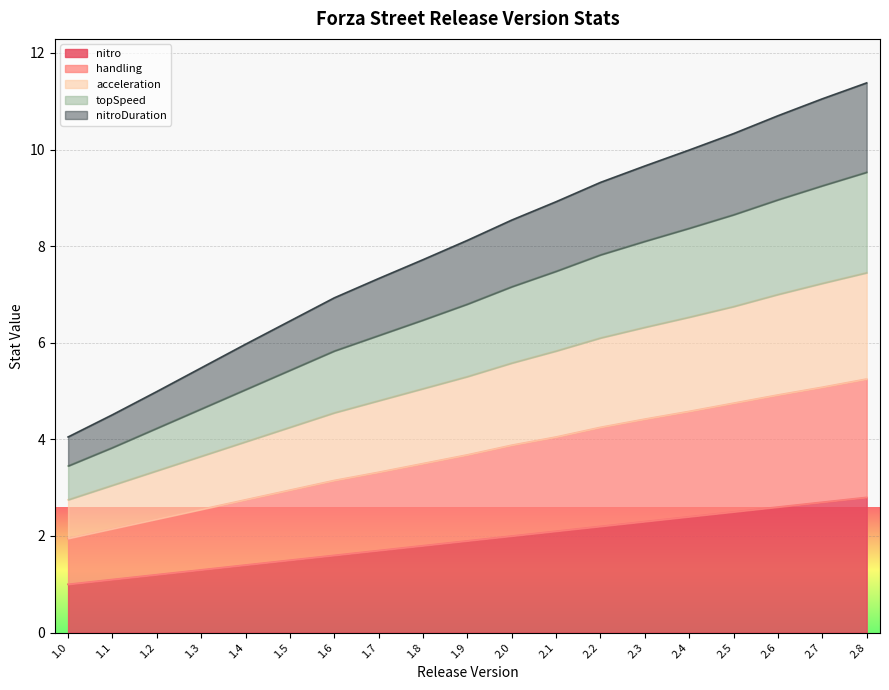

Is it true that nitro equals 1.8 at 1.2?

False